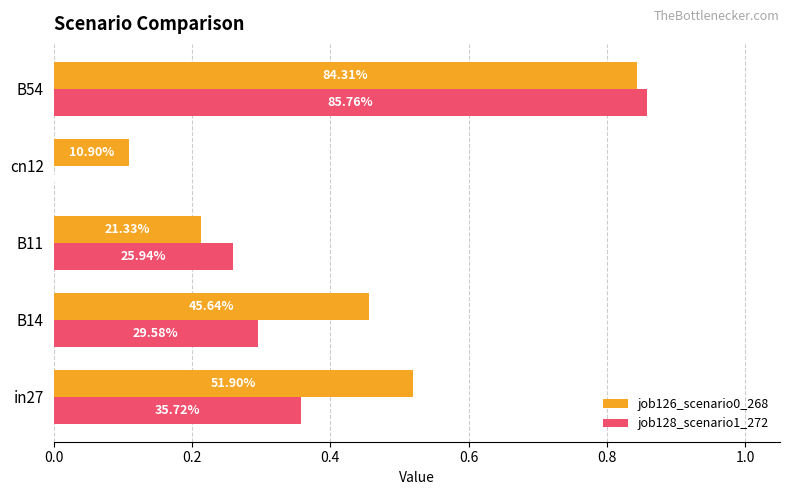

What is the maximum value shown in the chart?

0.9